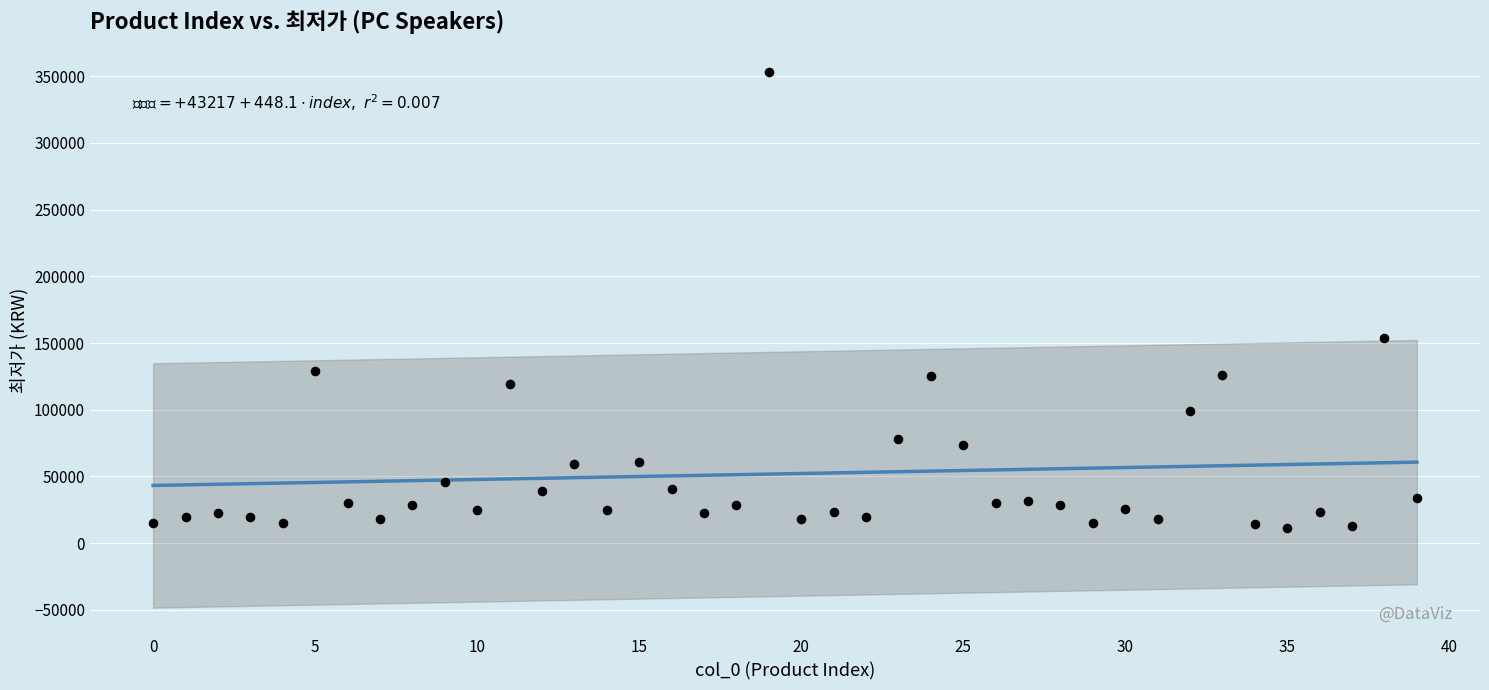

What is the range of Y values (max minus min)?

342000